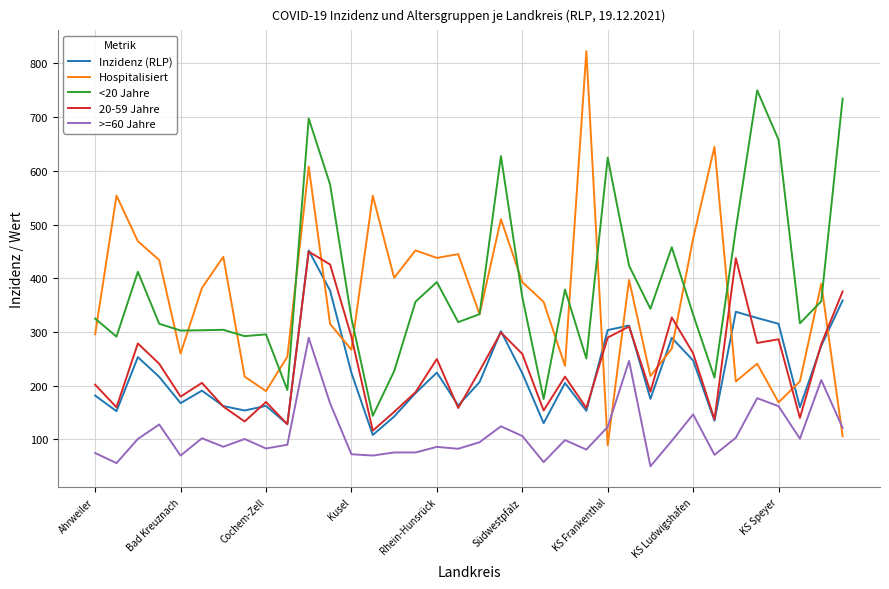

Which series has the largest range (max minus min)?

Hospitalisiert